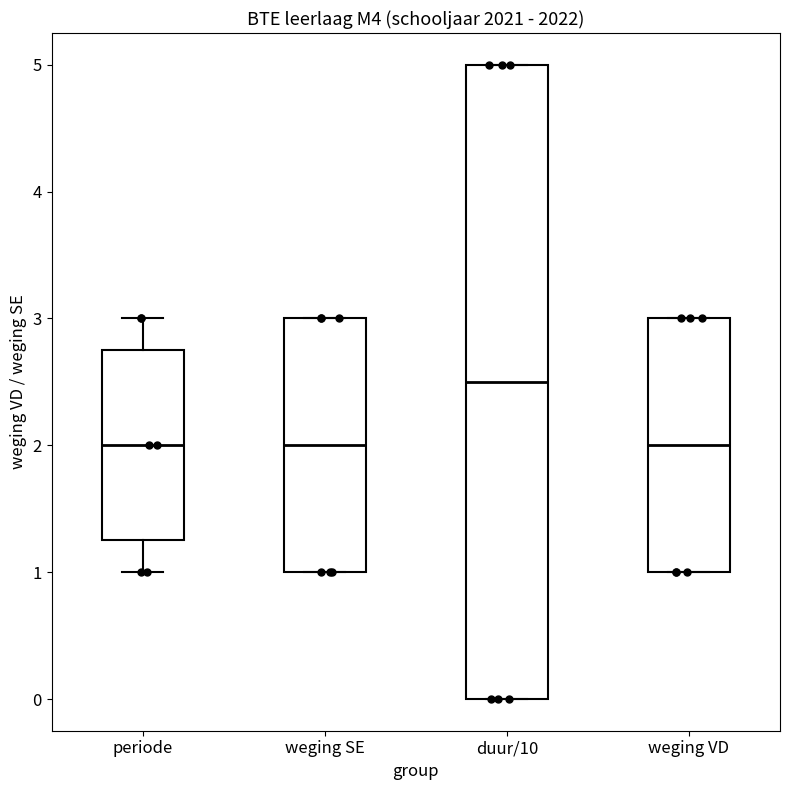

Reading left to right, transcribe this box plot: for each box, give where its median line is, the range the box spans, and where its two whiskers end, as read against the y-axis. The values are not printed on the chart, so give them approximately, as read against the axis.

periode: median 2.0, box 1.3 to 2.8, whiskers 1.0 to 3.0
weging SE: median 2.0, box 1.0 to 3.0, whiskers 1.0 to 3.0
duur/10: median 2.5, box 0.0 to 5.0, whiskers 0.0 to 5.0
weging VD: median 2.0, box 1.0 to 3.0, whiskers 1.0 to 3.0